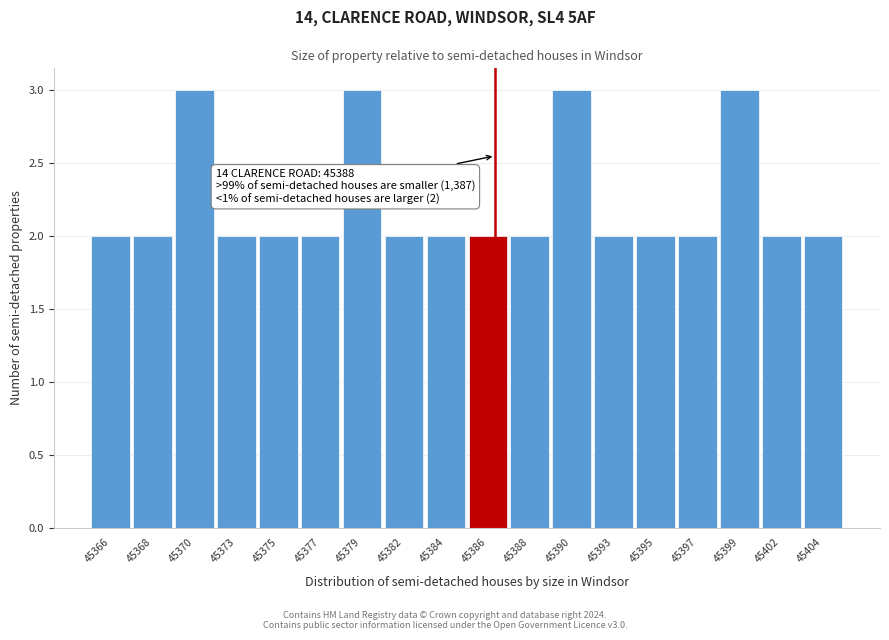

Reading left to right, transcribe all the data shown in this chart.

45366=2	45368=2	45370=3	45373=2	45375=2	45377=2	45379=3	45382=2	45384=2	45386=2	45388=2	45390=3	45393=2	45395=2	45397=2	45399=3	45402=2	45404=2